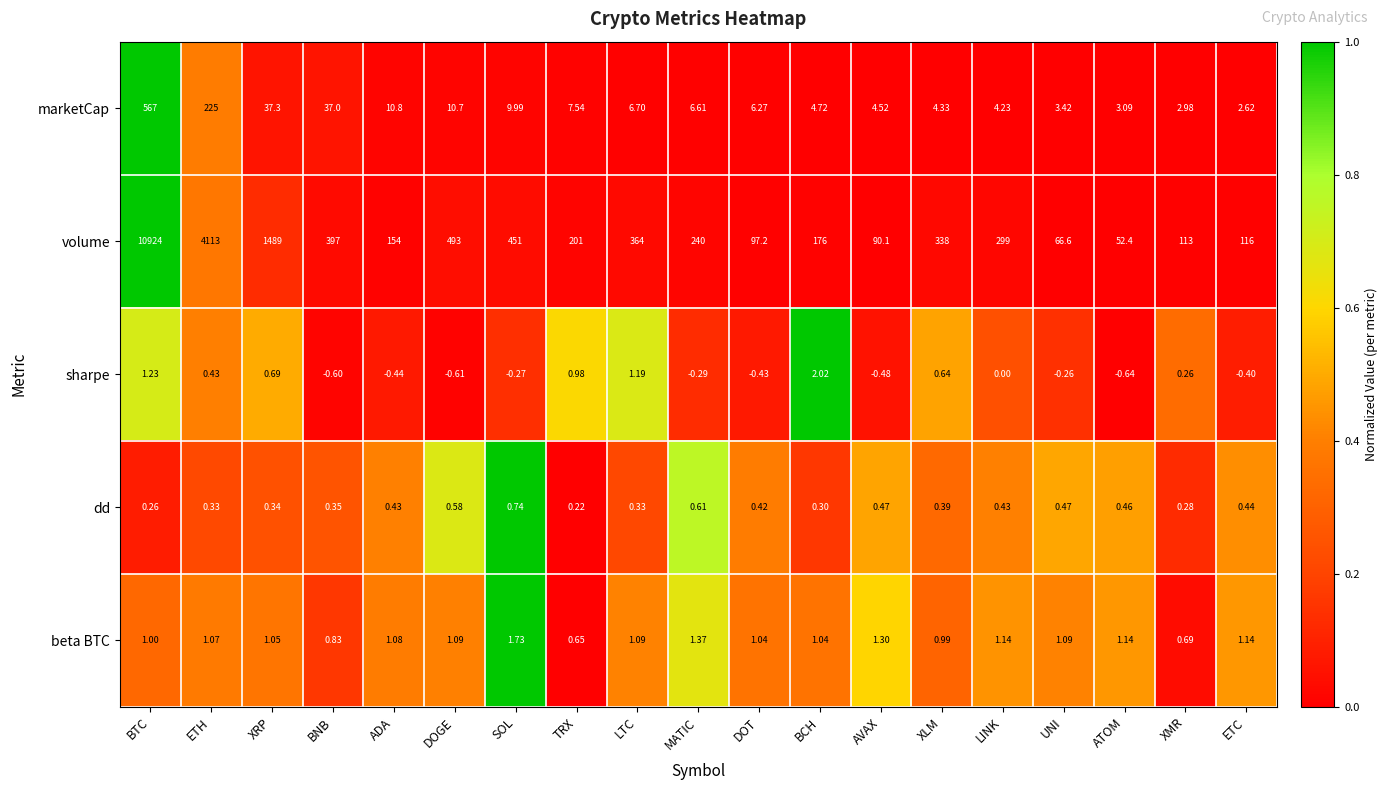

Between ADA and DOGE, which series saw the biggest shift?

volume